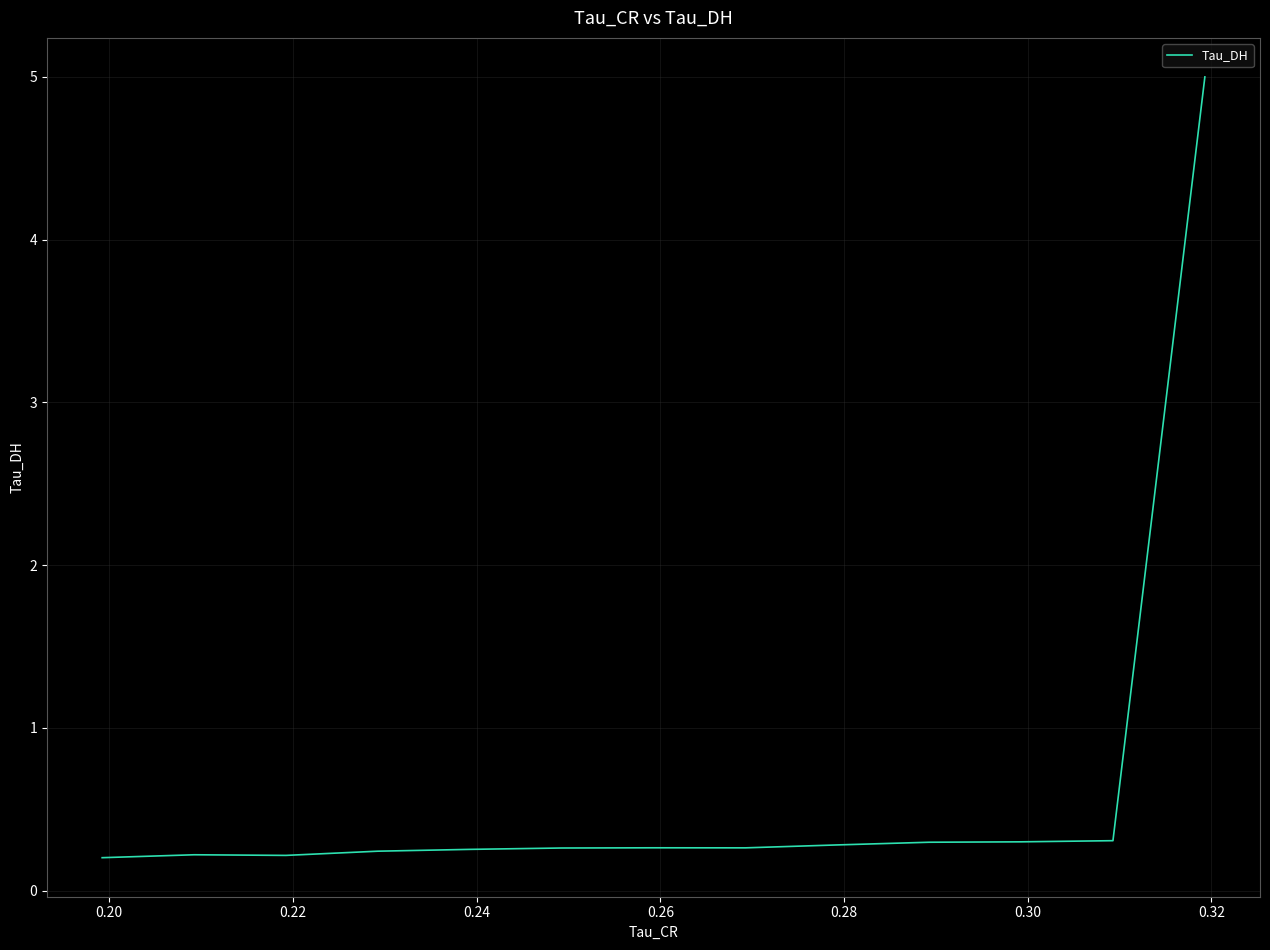

How many points are higher than both their immediate neighbors (excluding endpoints)?

2